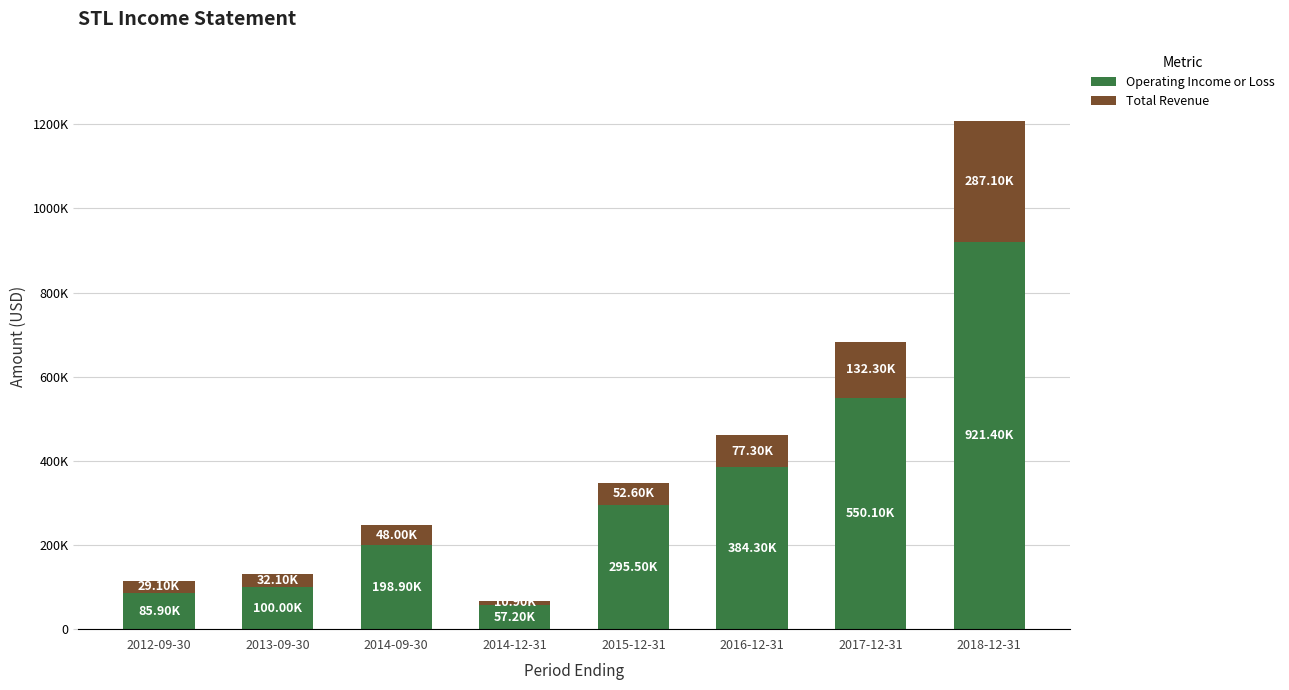

At which category is the sum across all series the highest?

2018-12-31